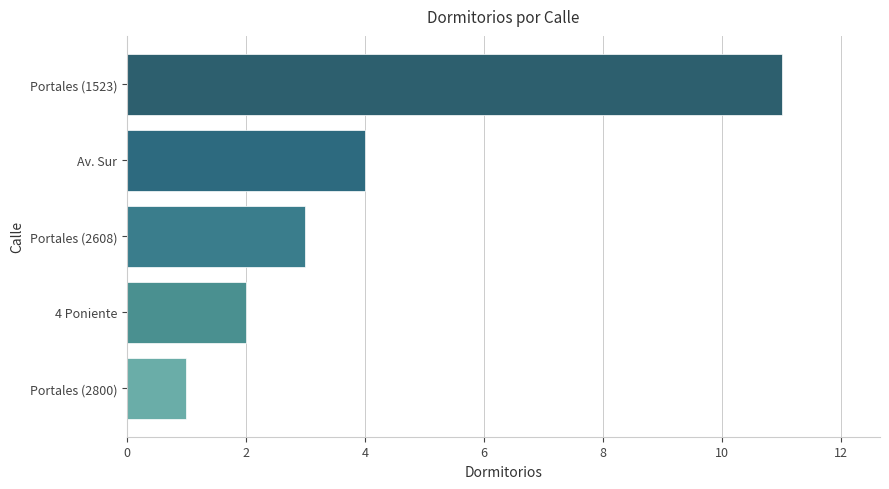

What is the difference between the maximum and minimum values?

10